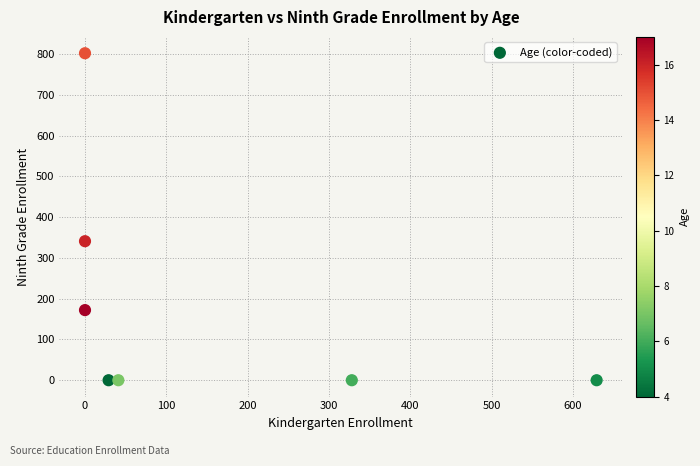

What is the average Y value?

188